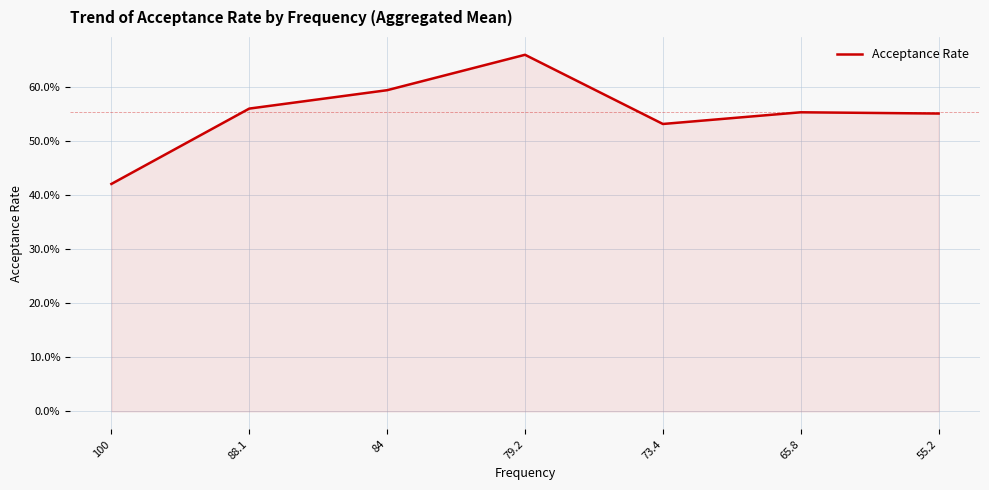

Rank the categories by value from lowest to highest.

100, 73.4, 55.2, 65.8, 88.1, 84, 79.2